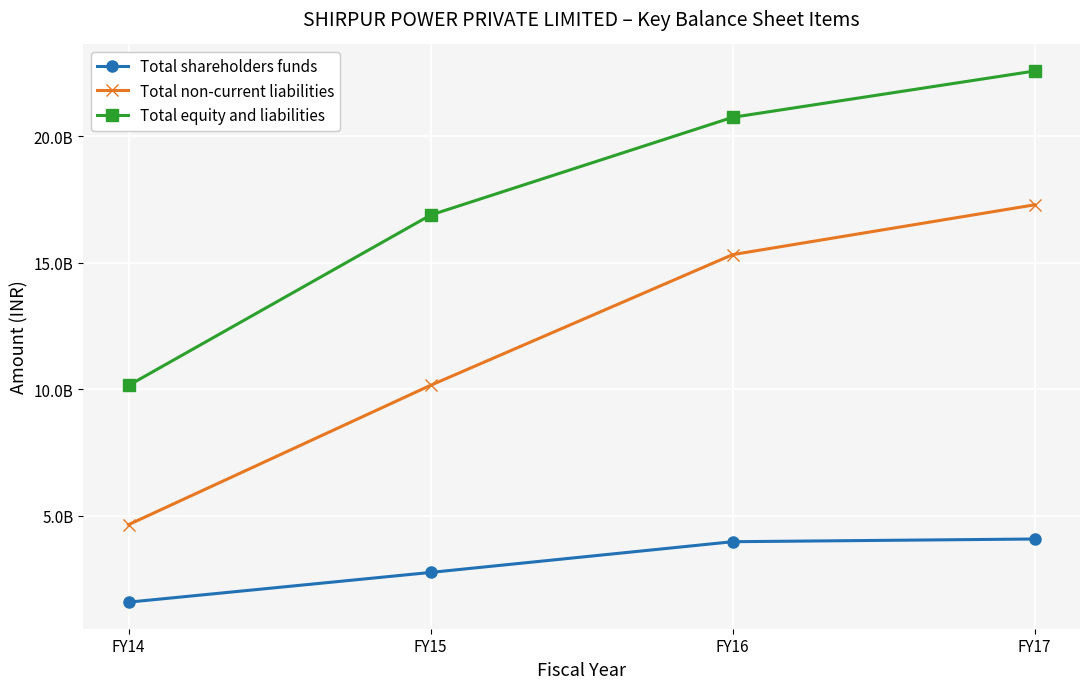

What is the spread (max minus min) of values at FY15?

14127456153